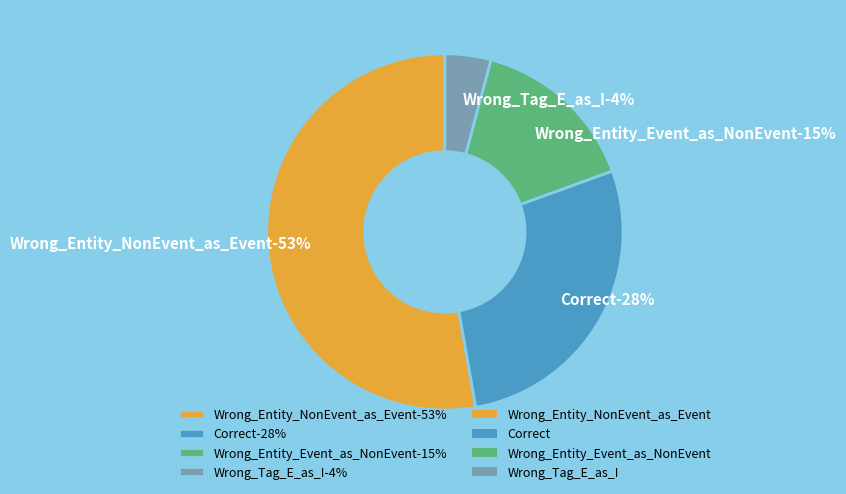

How many slices are in this pie chart?

4